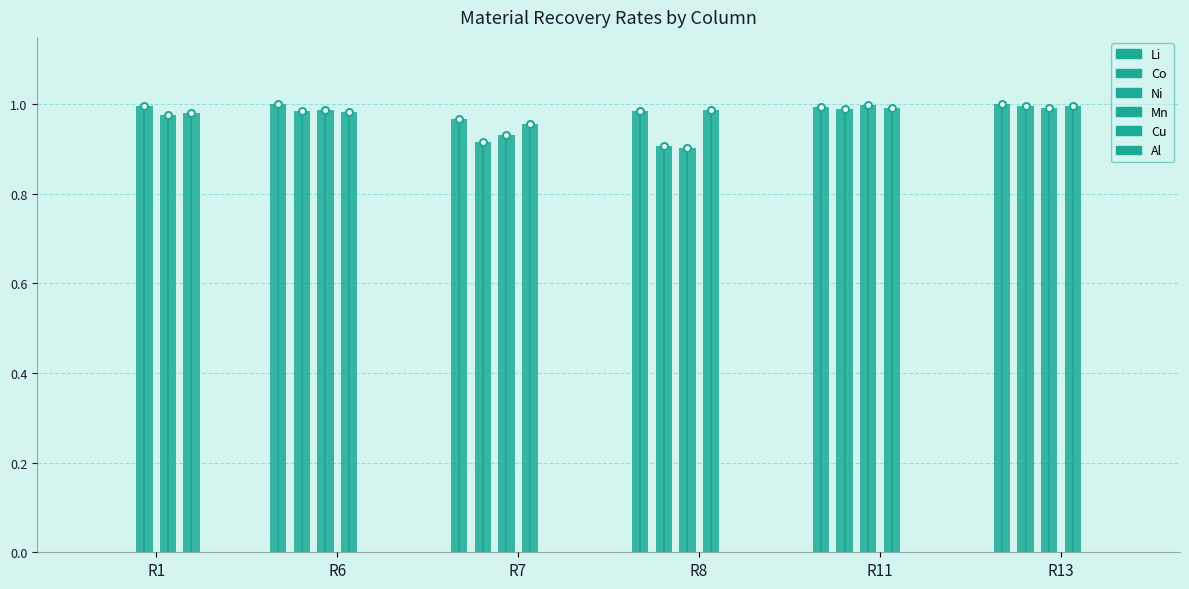

Rank the series by their maximum value, from lowest to highest.

Al, Cu, Co, Mn, Ni, Li